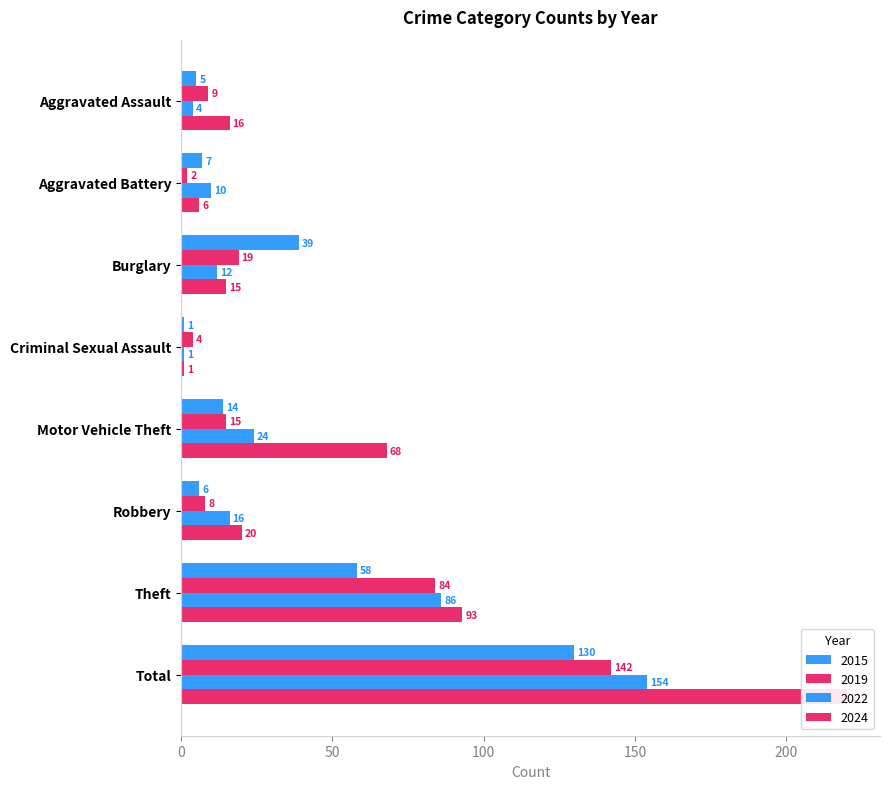

What is the sum of the 2022 values at Burglary and Robbery?

28